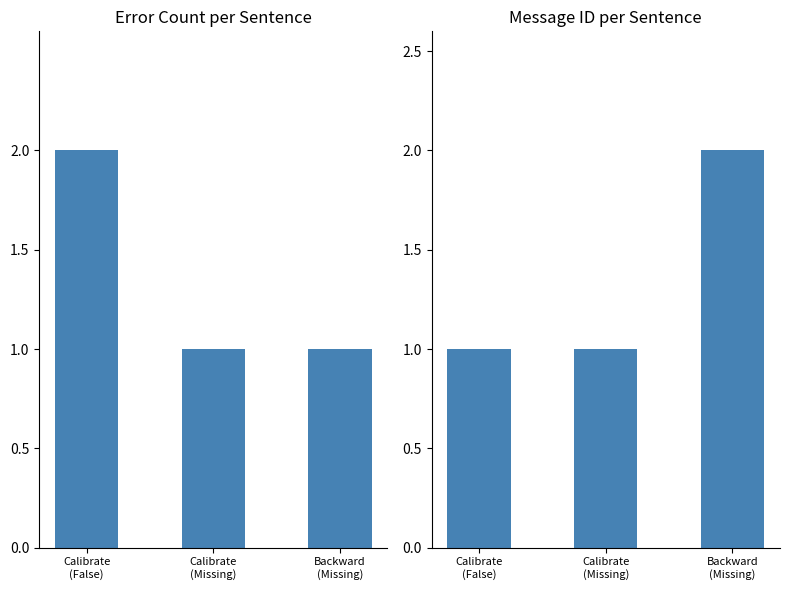

Is it true that Count equals 2 at Calibrate
(False)?

True